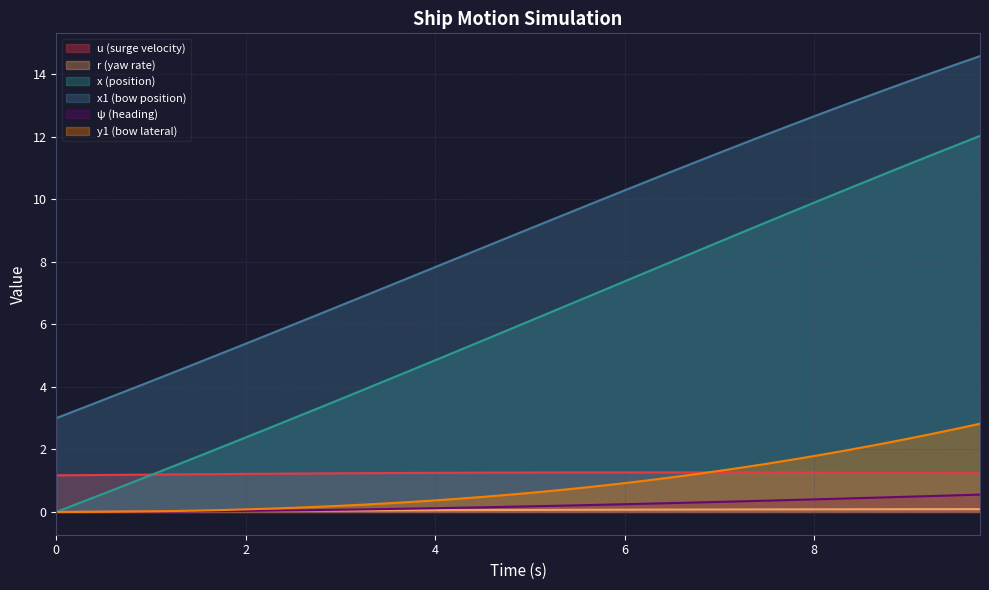

The x1 series shows 1.5 at 3.25. True or false?

False